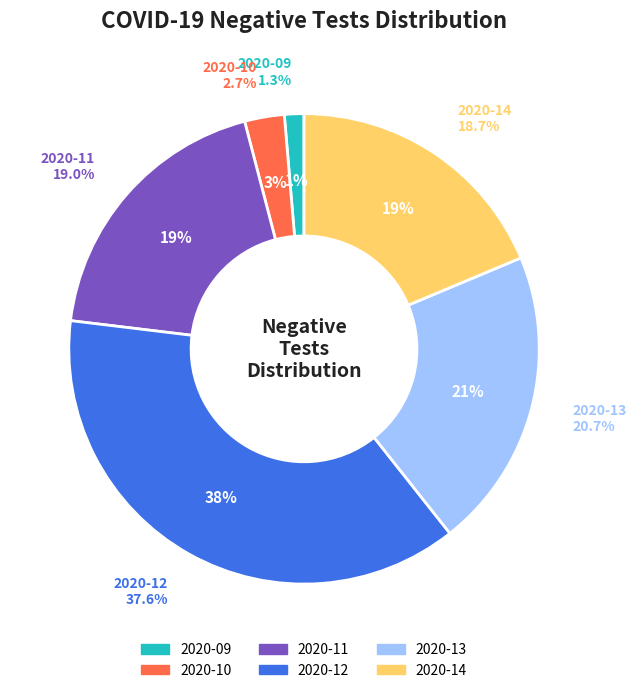

Combined, do 2020-13 and 2020-09 account for over 50%?

No